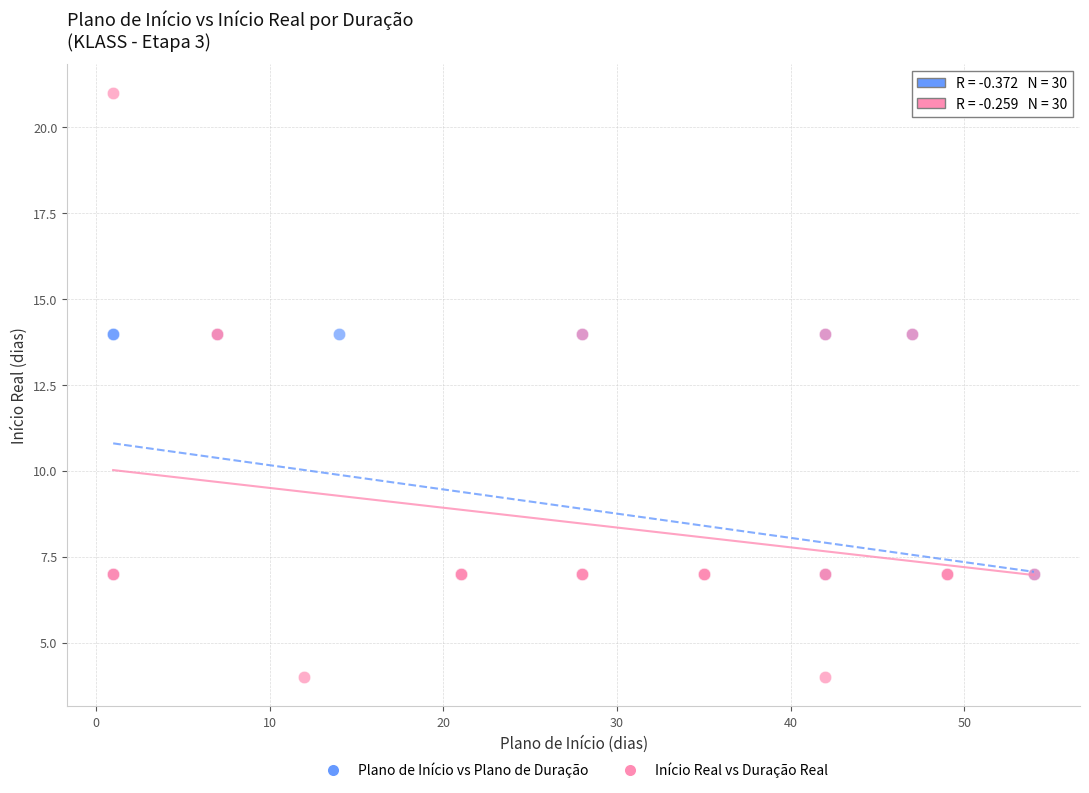

Which series has the largest Y range (max minus min)?

Início Real vs Duração Real